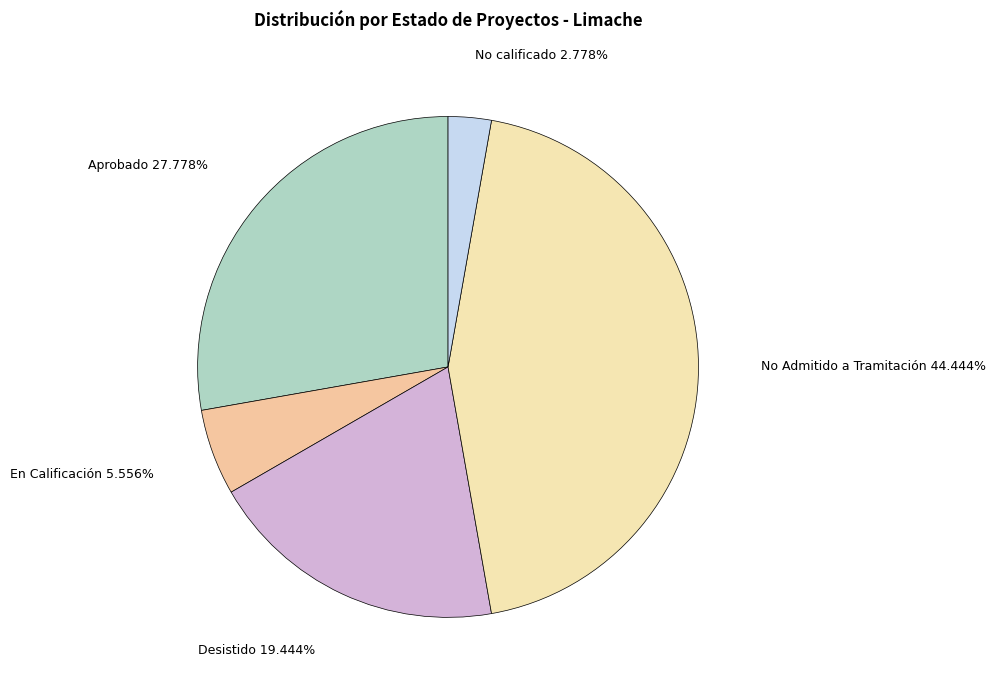

What is the ratio of the value at Aprobado 27.778% to the value at Desistido 19.444%?

1.4